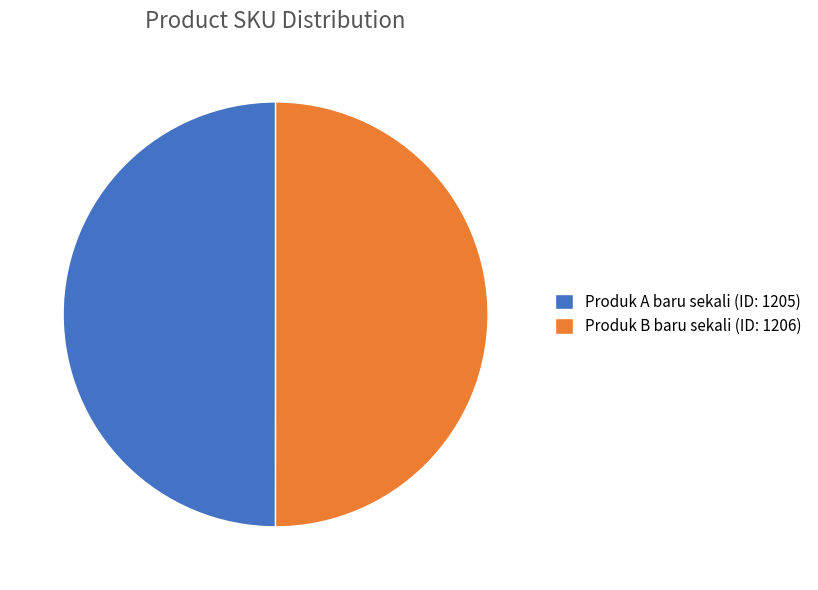

Is the sum of Produk B baru sekali (ID: 1206) and Produk A baru sekali (ID: 1205) greater than half?

Yes